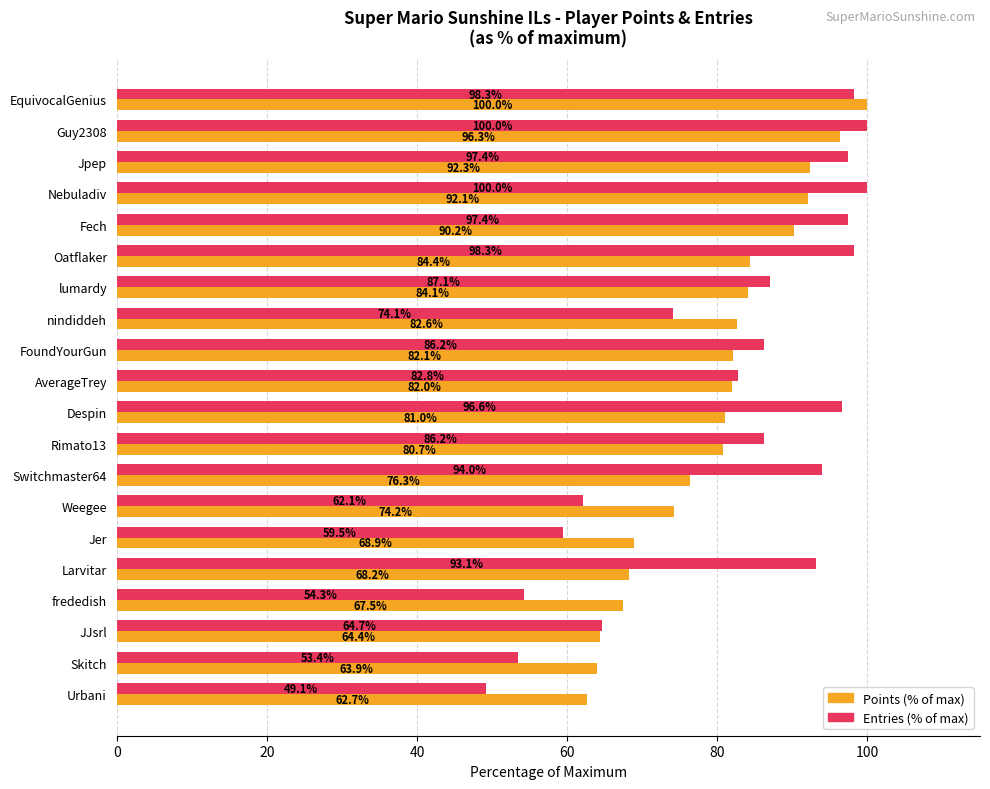

Rank the series at Nebuladiv from highest to lowest value.

Entries (% of max), Points (% of max)